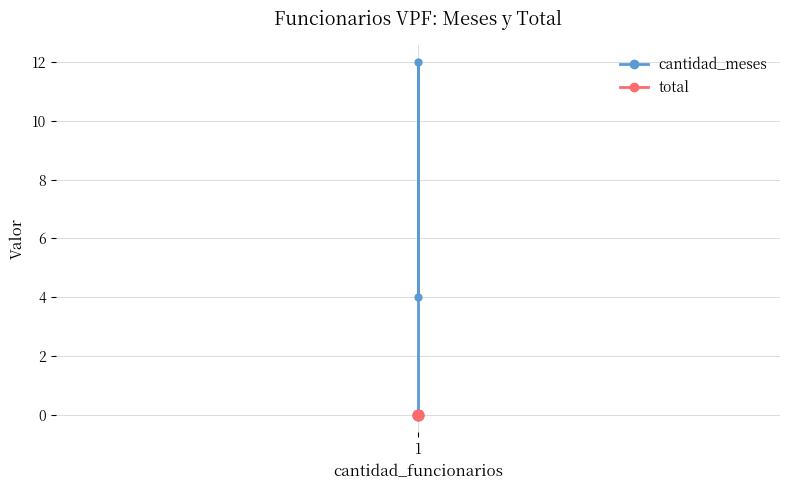

Which series has the largest total across all categories?

cantidad_meses